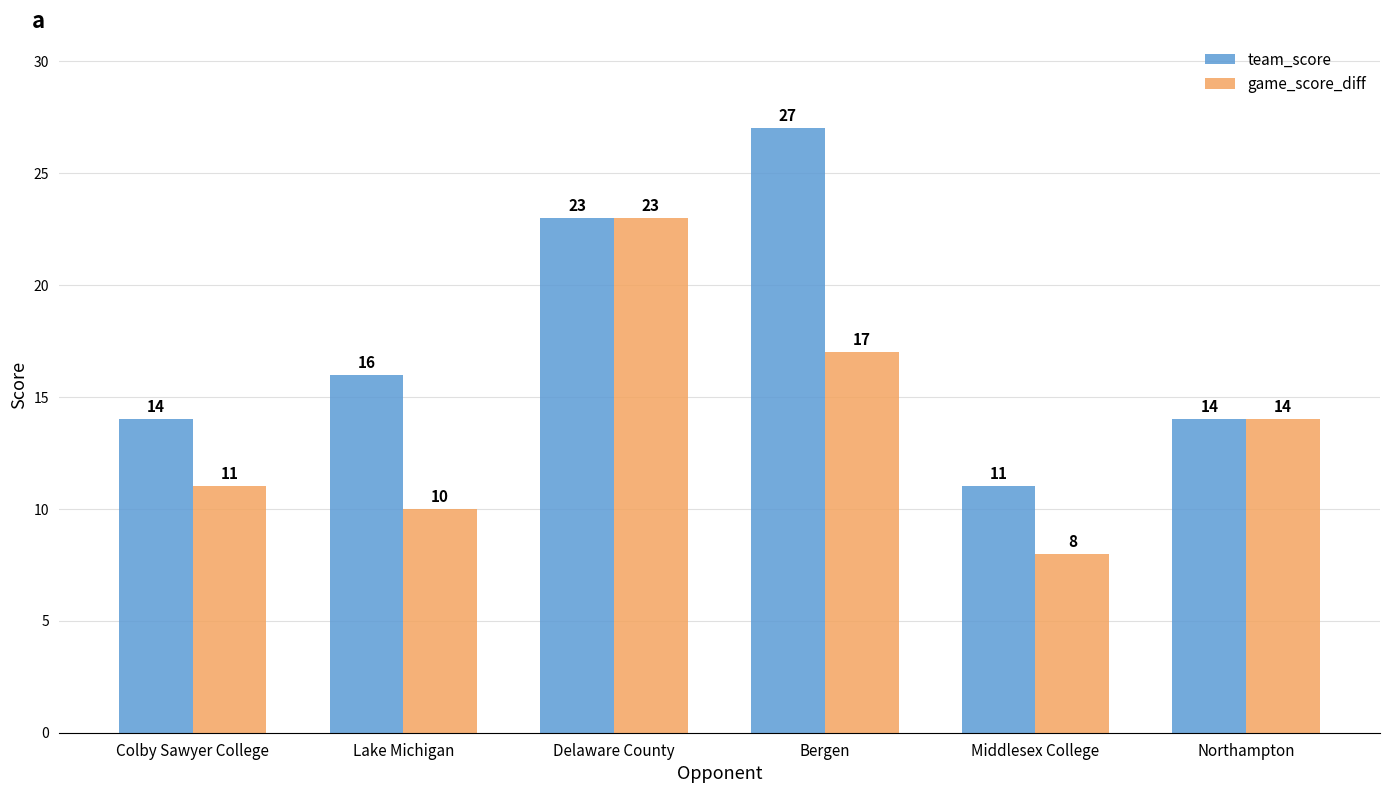

Rank the series by their maximum value, from highest to lowest.

team_score, game_score_diff